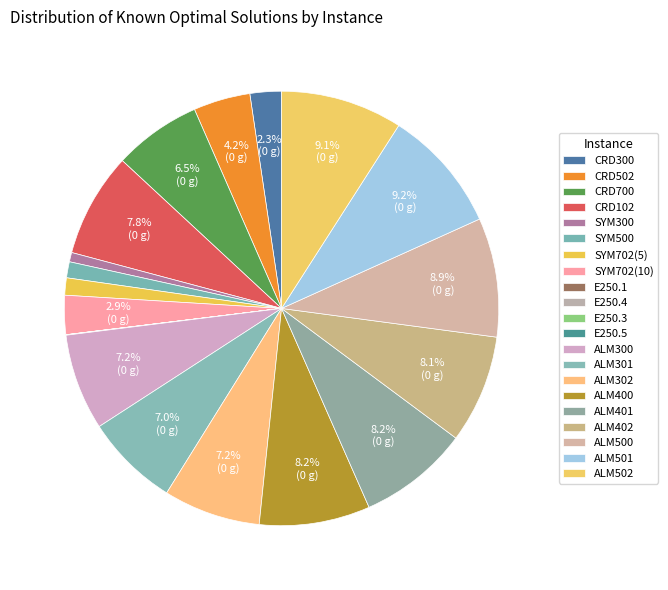

To the nearest percent, what portion does SYM702(10) represent?

3%